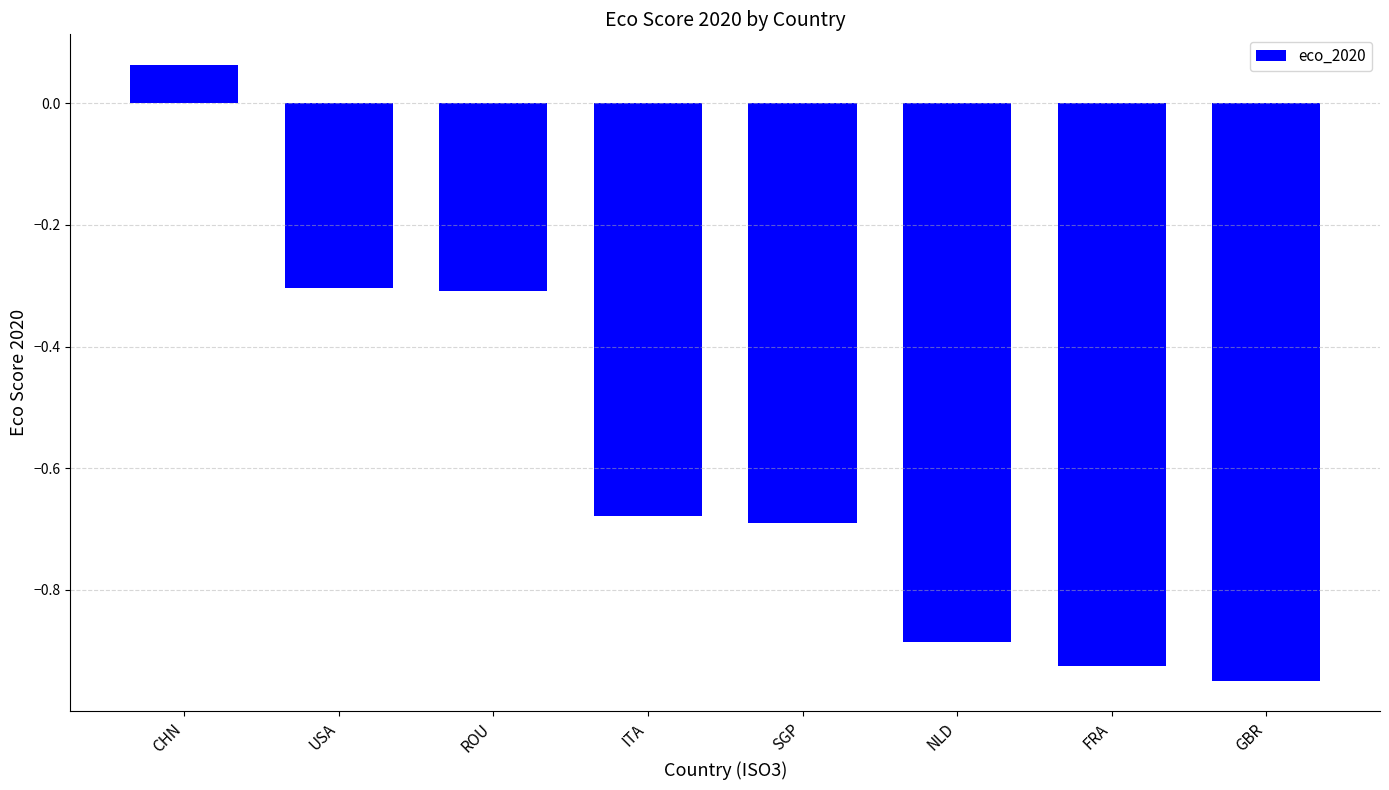

What is the sum of all values?

-4.7